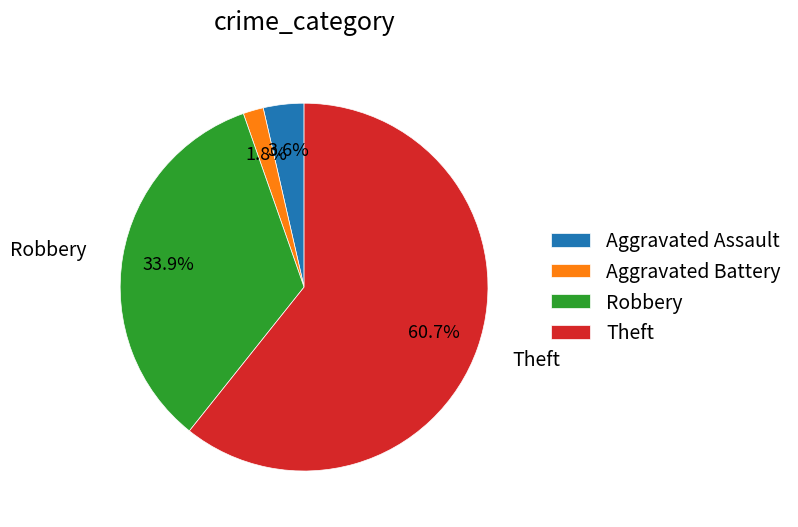

Which slice is the largest?

Theft